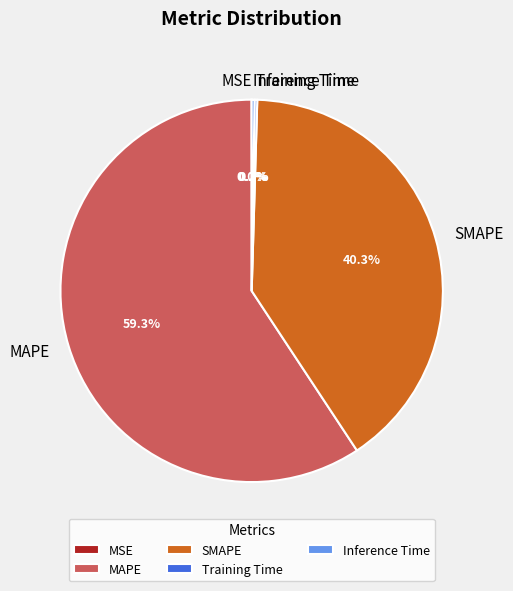

Does SMAPE account for over 50% of the chart?

No